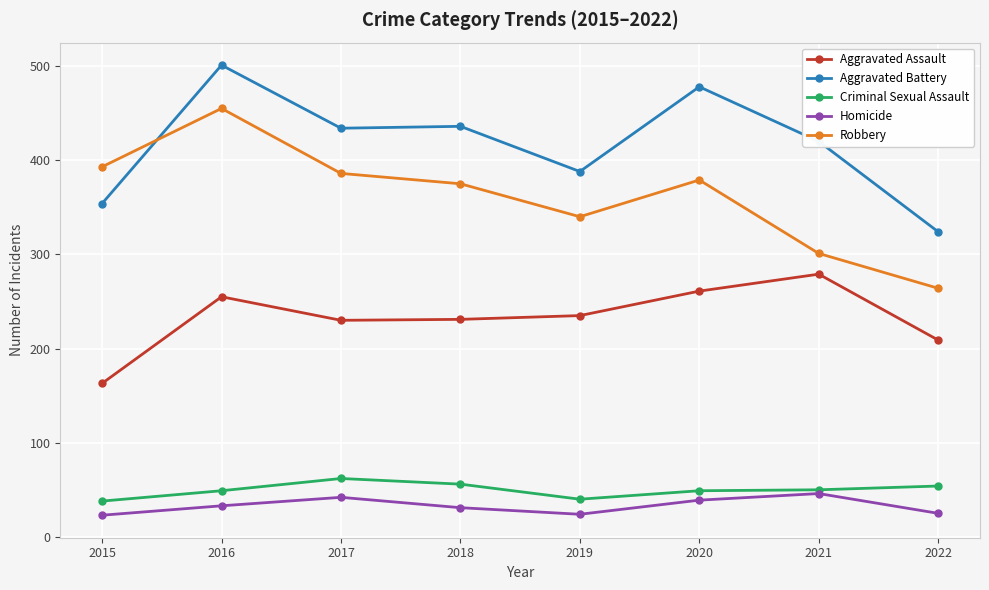

True or false: Aggravated Assault and Aggravated Battery cross at least once.

False